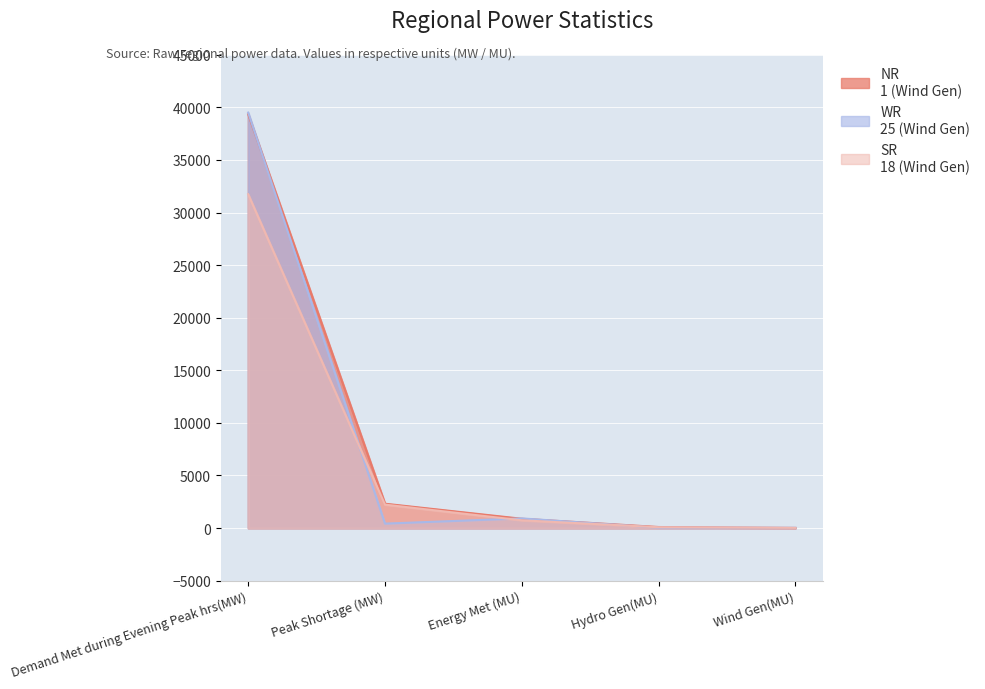

How many intersections are there between SR and WR?

4